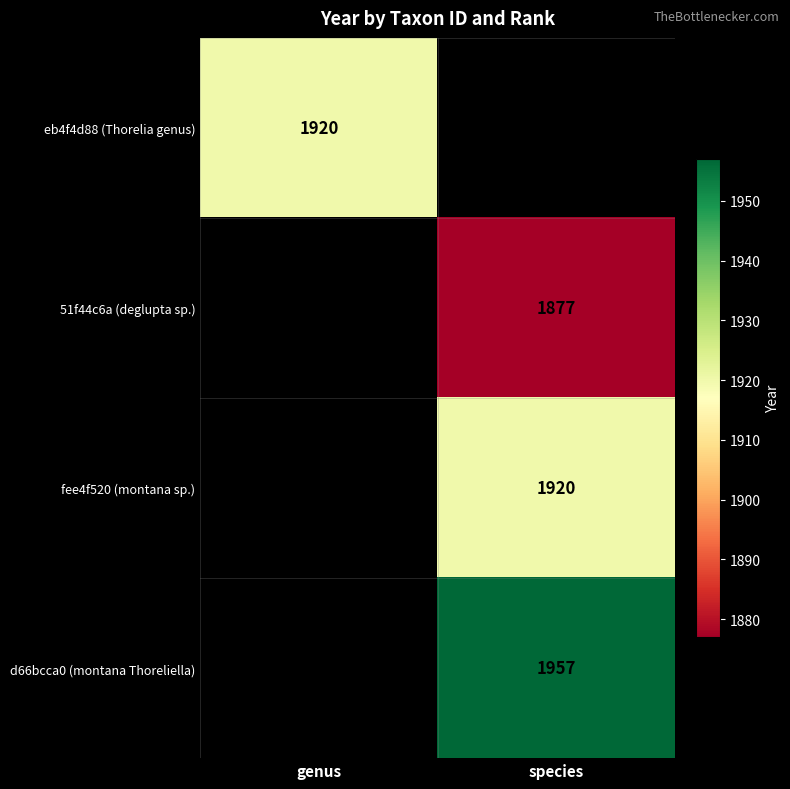

Is it true that d66bcca0 (montana Thoreliella) equals 1957 at species?

True